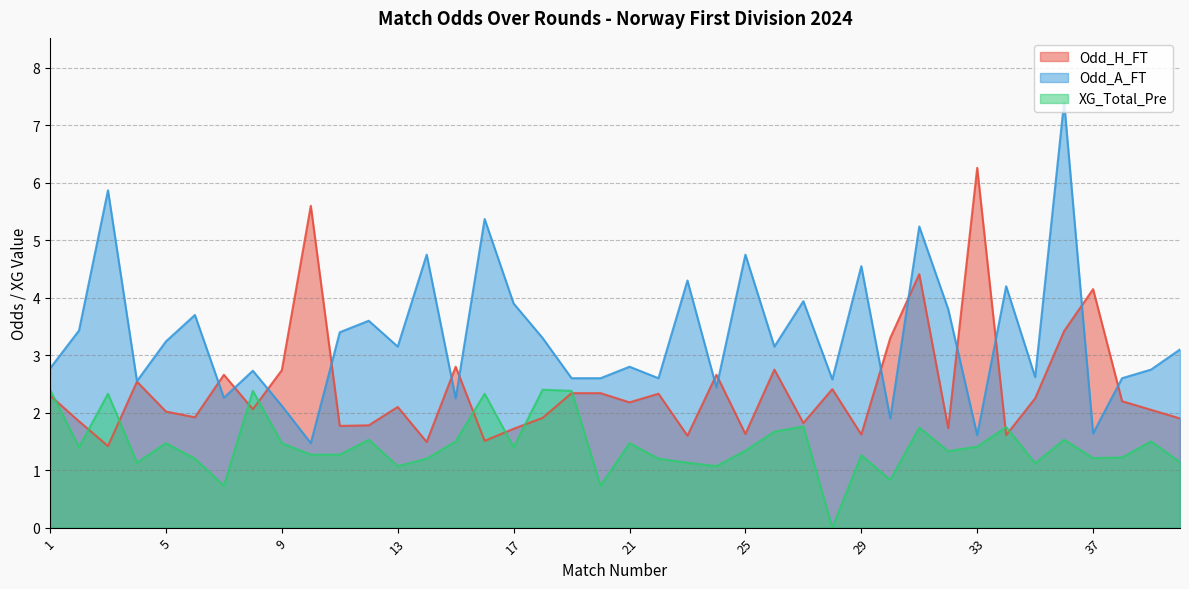

At which category is the sum across all series the highest?

36